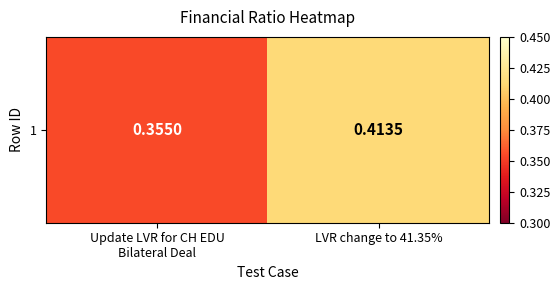

Is it true that the value at Update LVR for CH EDU
Bilateral Deal is 0.4?

True